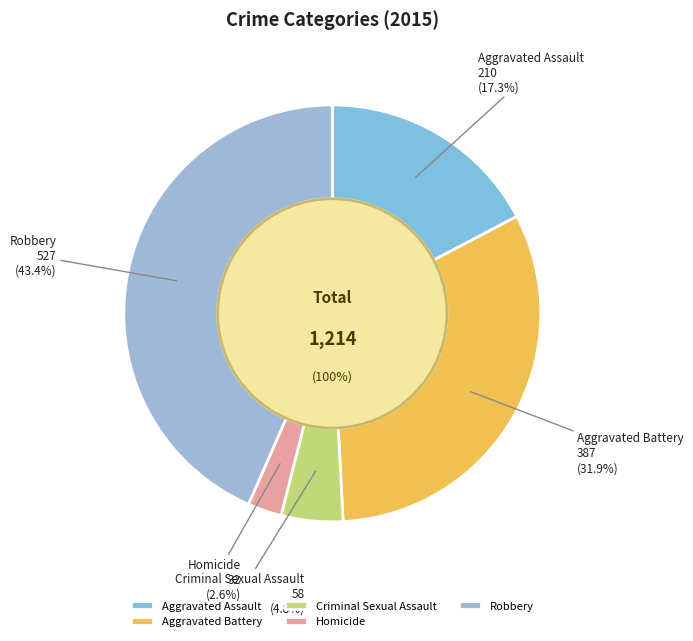

Is there a majority slice in this chart?

No